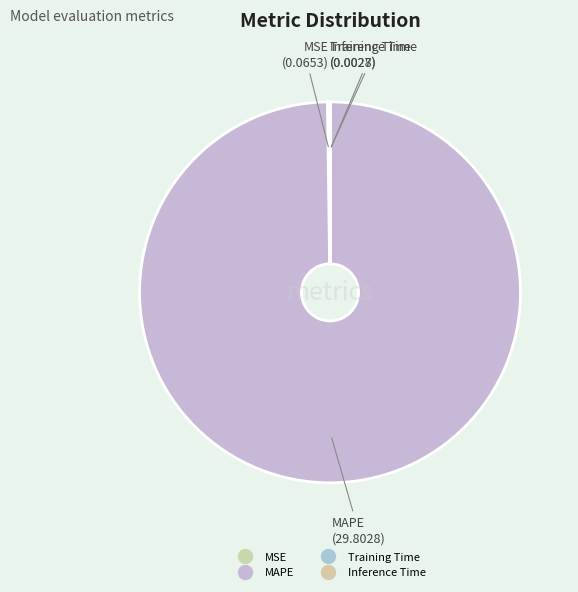

The Training Time slice represents 0% of the pie. True or false?

True